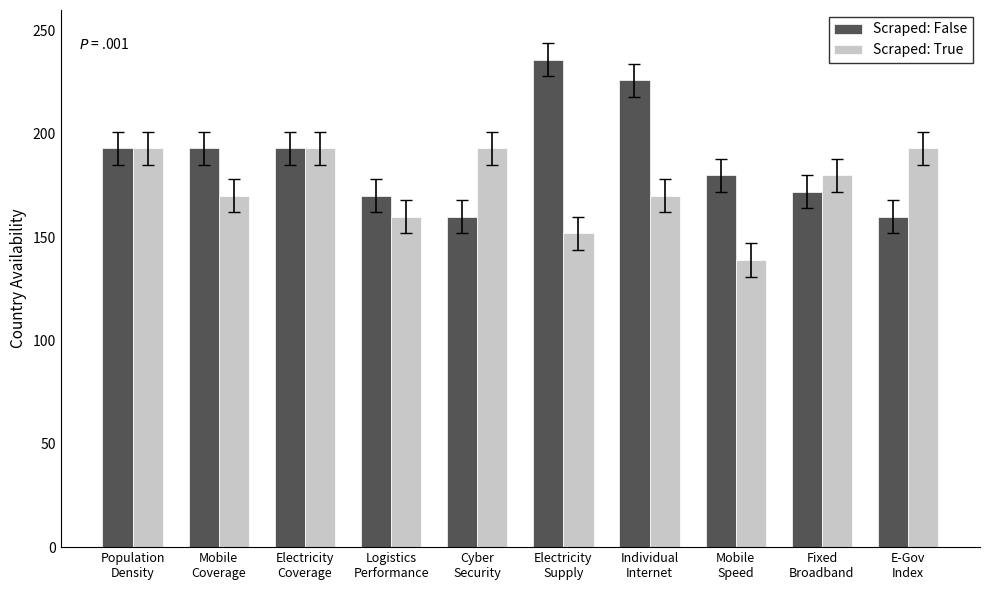

How many series are shown in this chart?

2